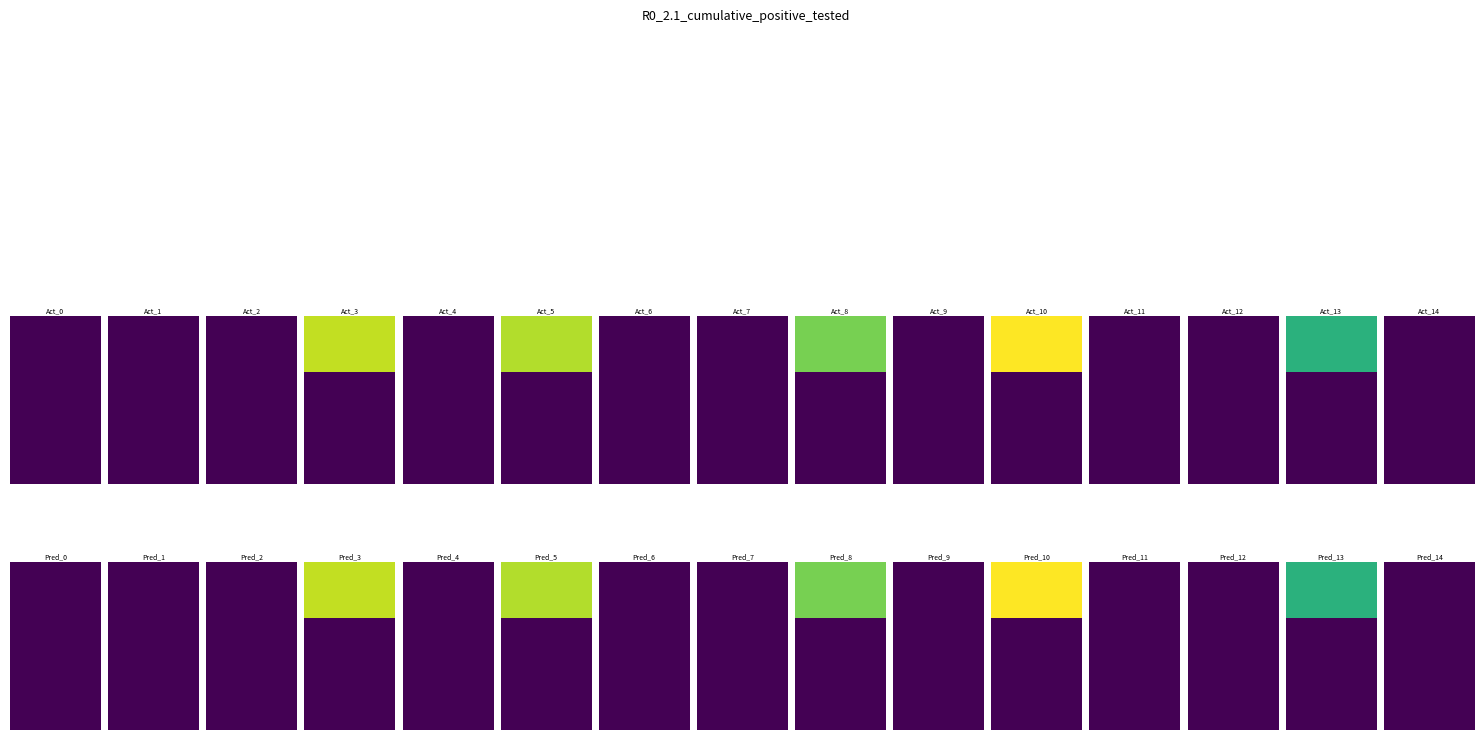

Which category has the highest value in the Diesel Generator series?

10